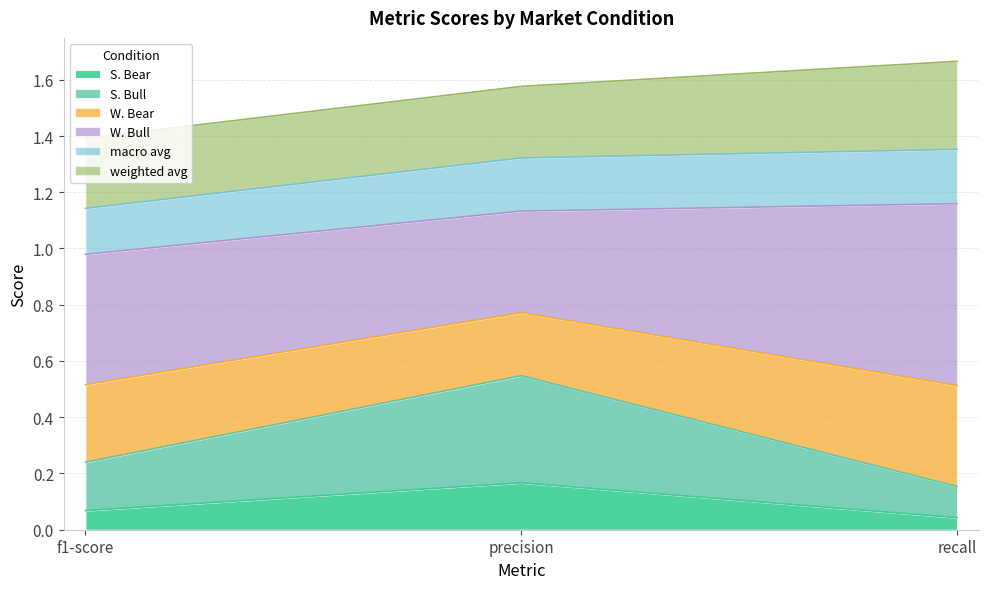

What is the total value across all series at f1-score?

1.4